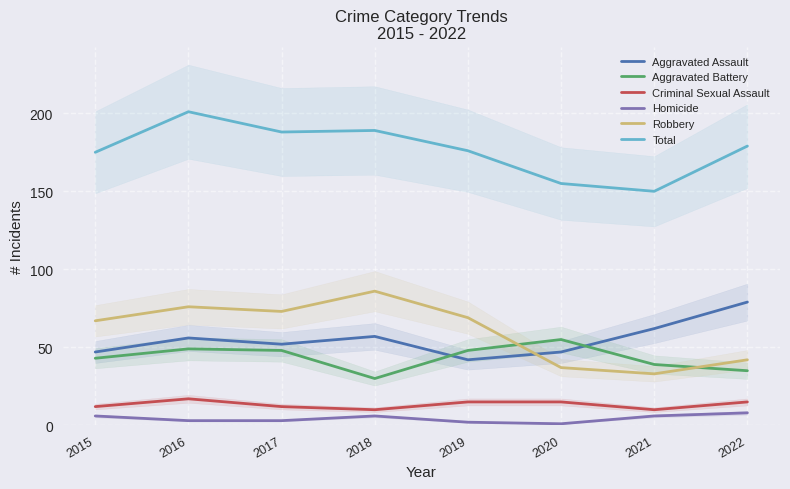

True or false: Robbery and Homicide intersect in this chart.

False